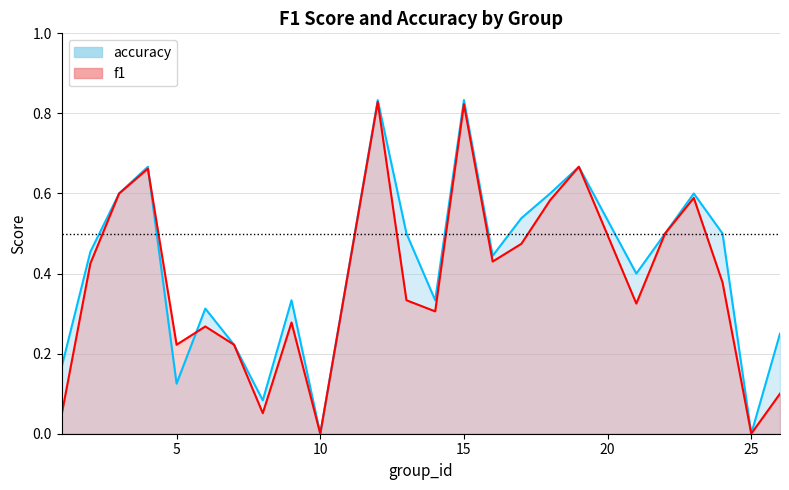

Which series has the largest range (max minus min)?

accuracy